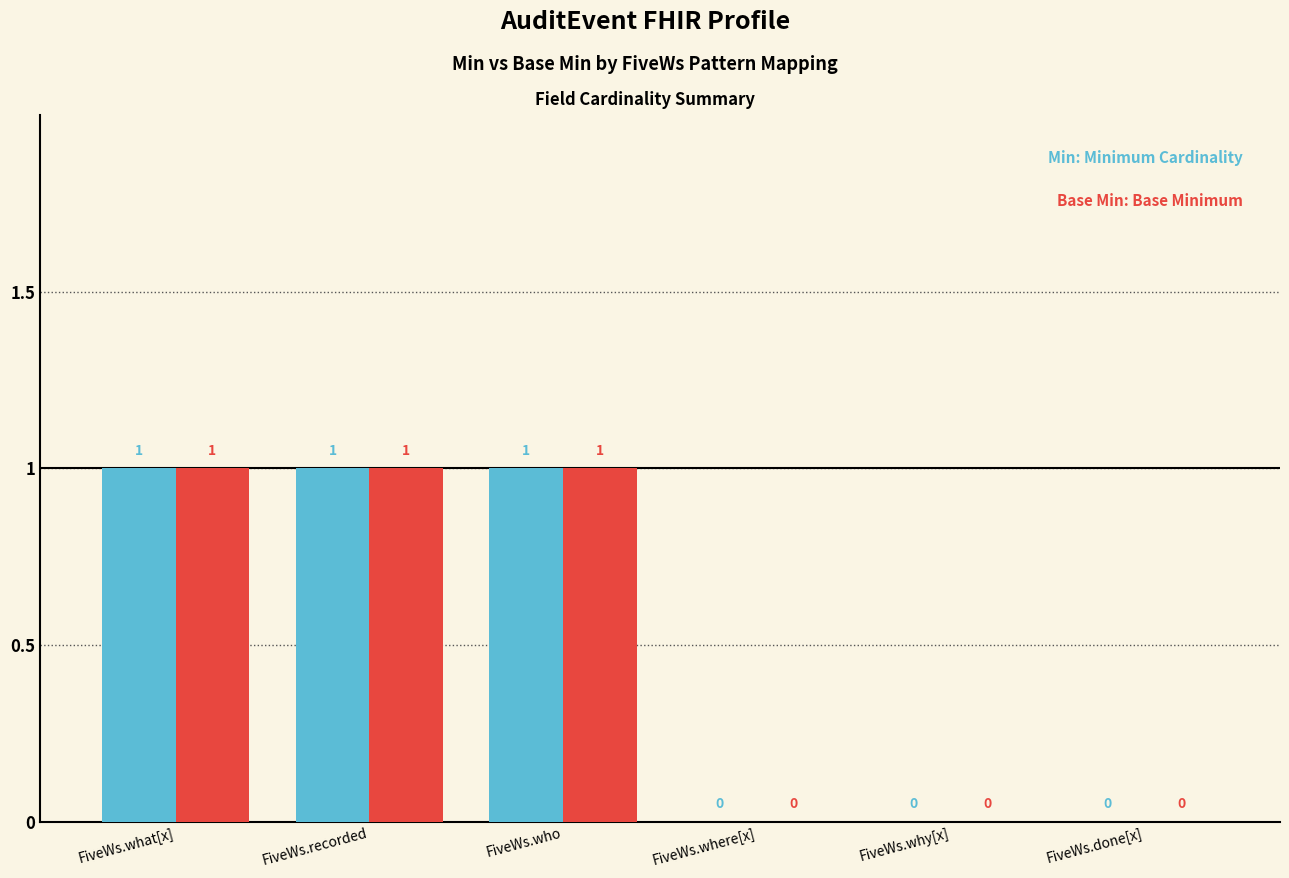

Reading right to left, transcribe all the data shown in this chart.

Min: FiveWs.done[x]=0	FiveWs.why[x]=0	FiveWs.where[x]=0	FiveWs.who=1	FiveWs.recorded=1	FiveWs.what[x]=1
Base Min: FiveWs.done[x]=0	FiveWs.why[x]=0	FiveWs.where[x]=0	FiveWs.who=1	FiveWs.recorded=1	FiveWs.what[x]=1